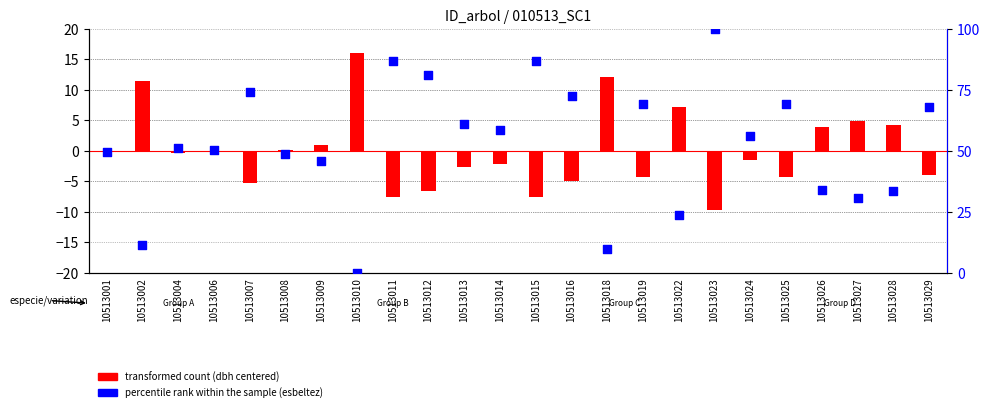

At how many categories does at least one series exceed 98?

1